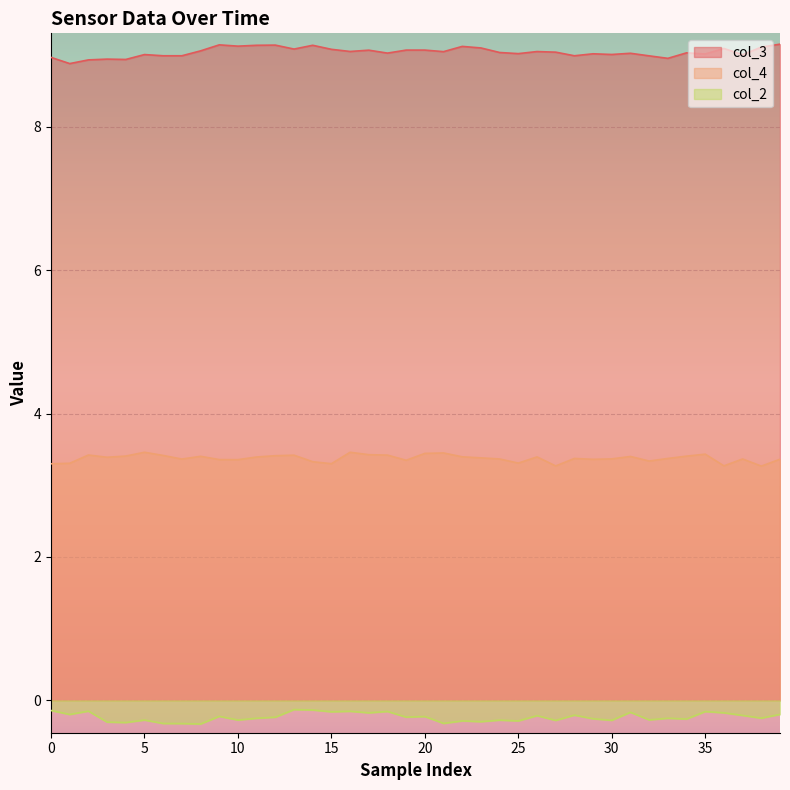

Which has a higher value, 10 or 31?

10